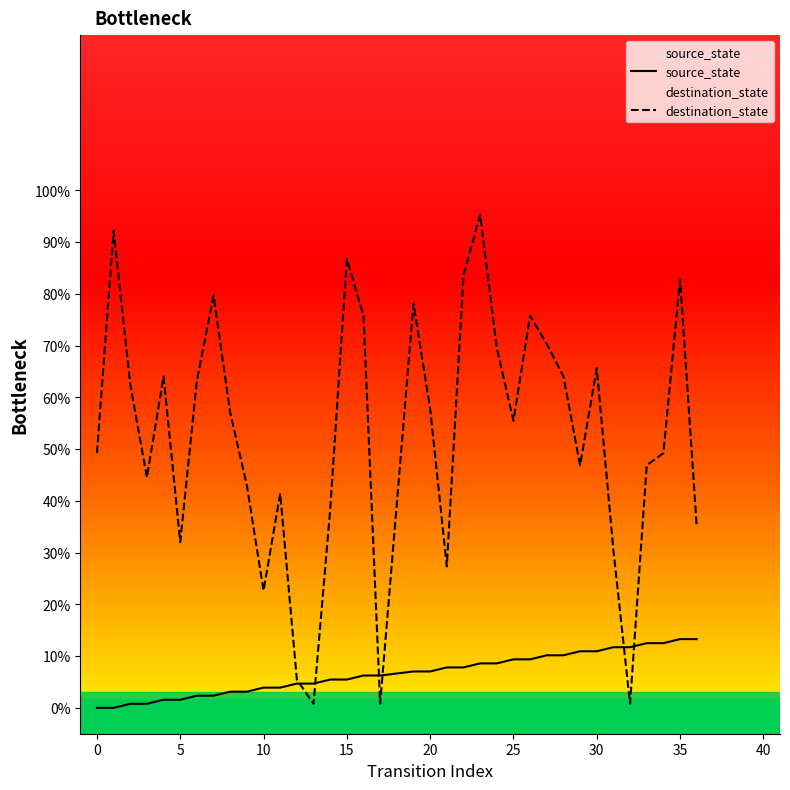

Does the chart have visible grid lines?

No